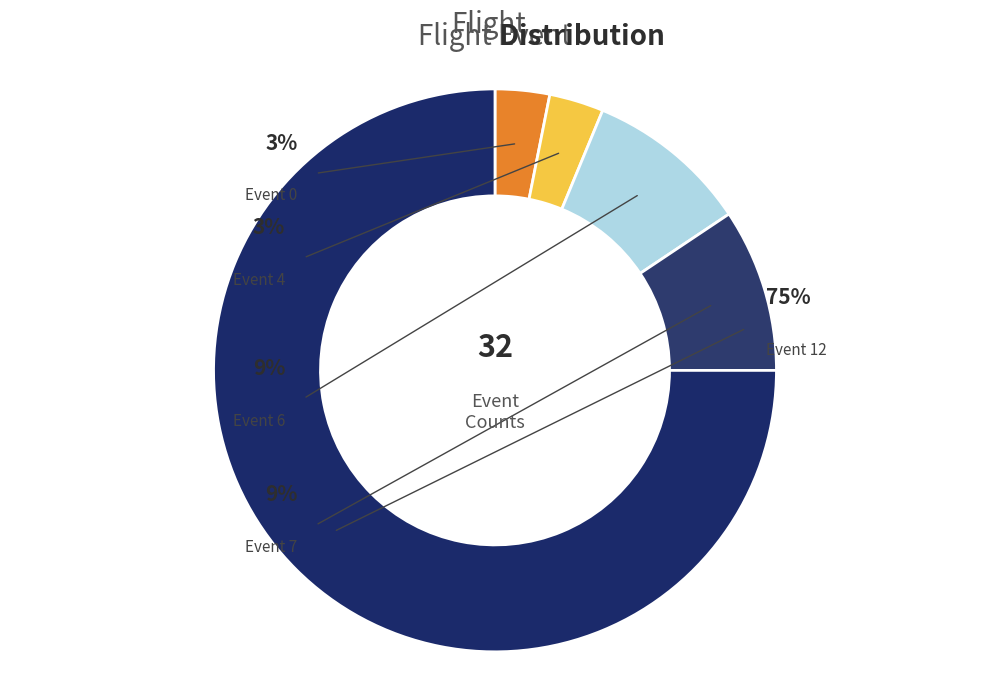

Count the number of slices in the pie.

5